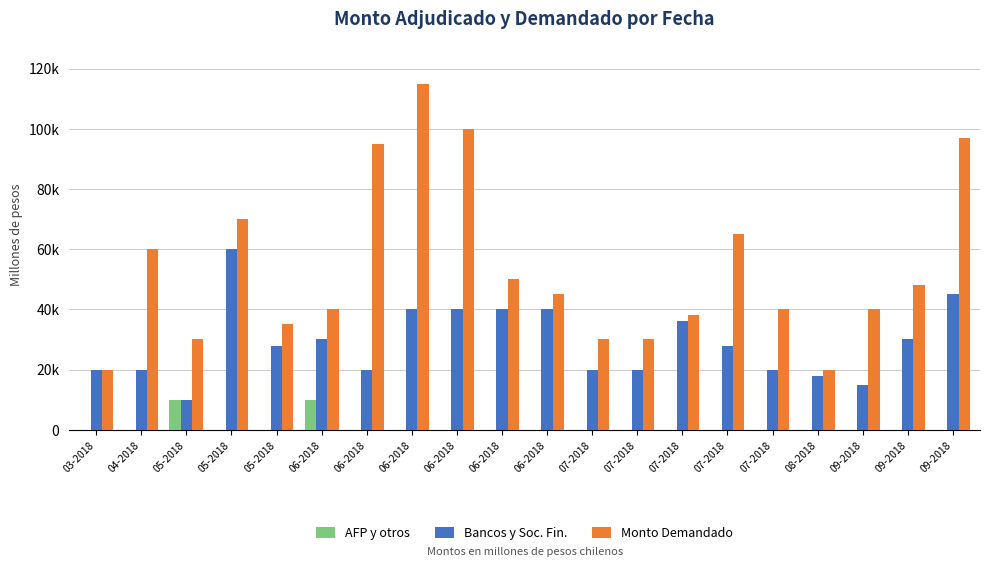

What is the label of the 8th bar from the left?

06-2018